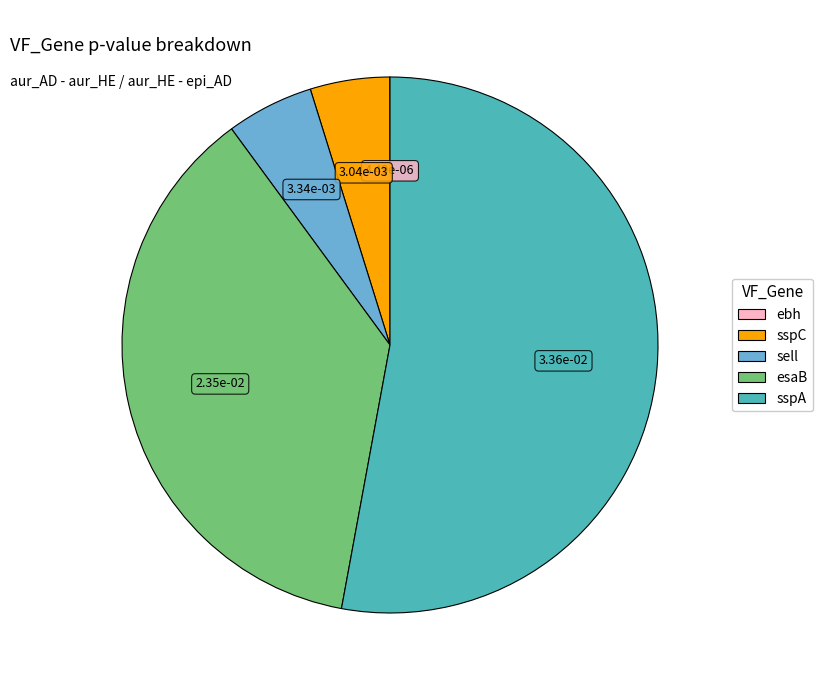

Is there a majority slice in this chart?

Yes